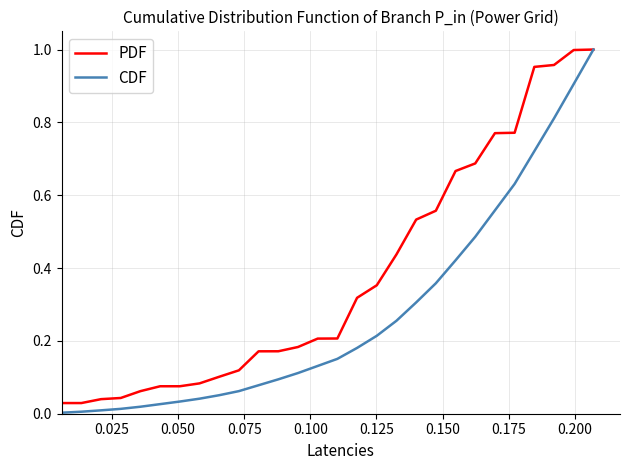

Rank the series by their average value, from highest to lowest.

PDF, CDF